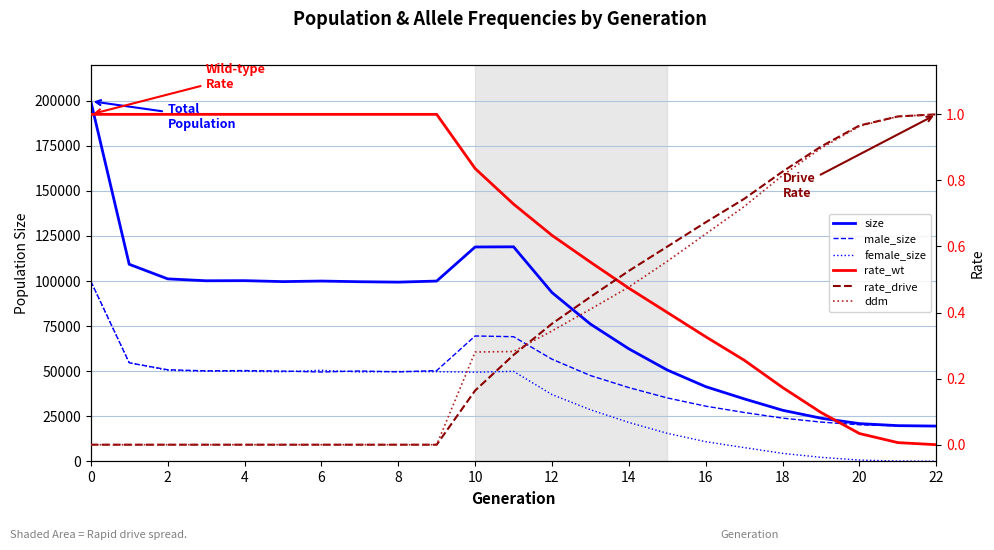

True or false: rate_wt and male_size cross at least once.

False